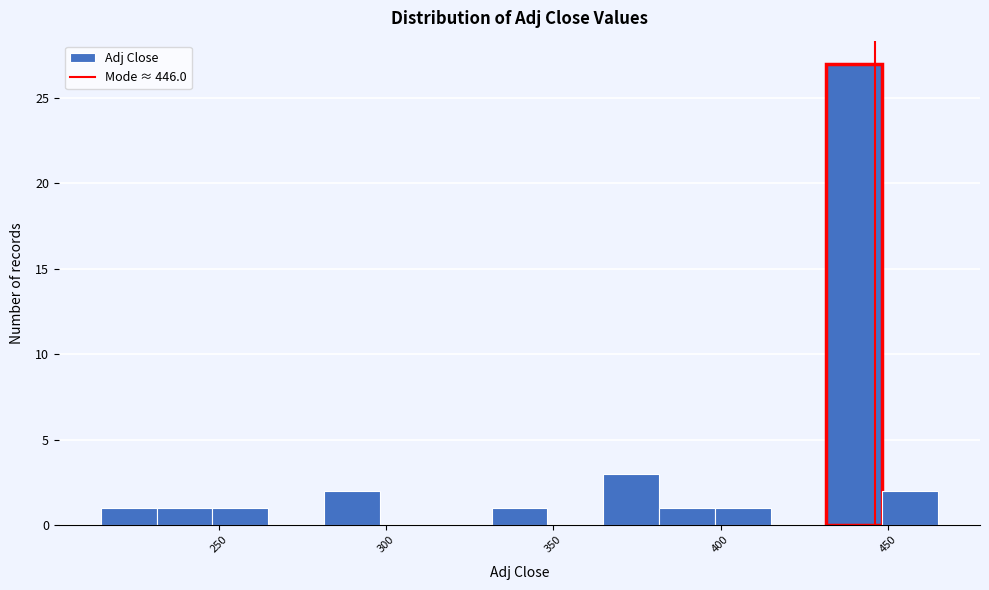

Around what value on the x-axis is the tallest bar? Give the approximate position of its centre, as read against the axis.

440